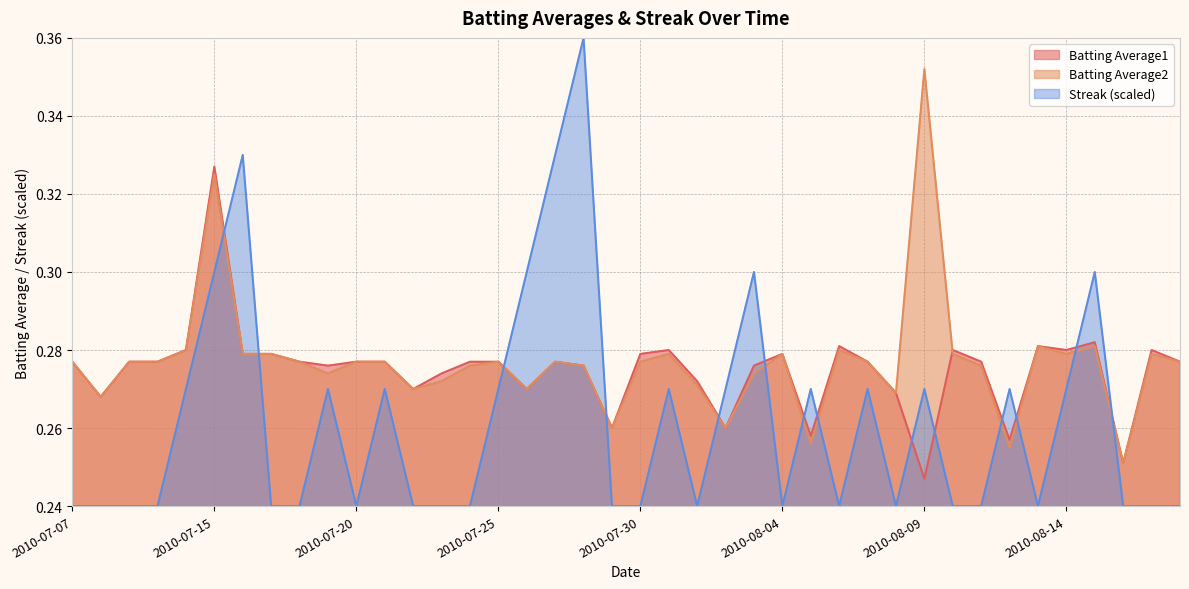

Which series has the largest total across all categories?

Batting Average2